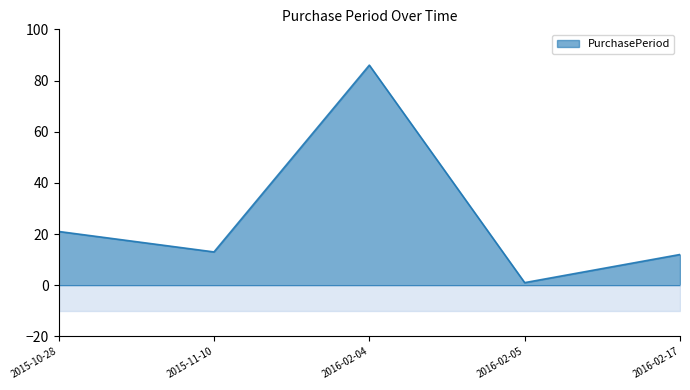

What is the value of the 4th point from the left?

1